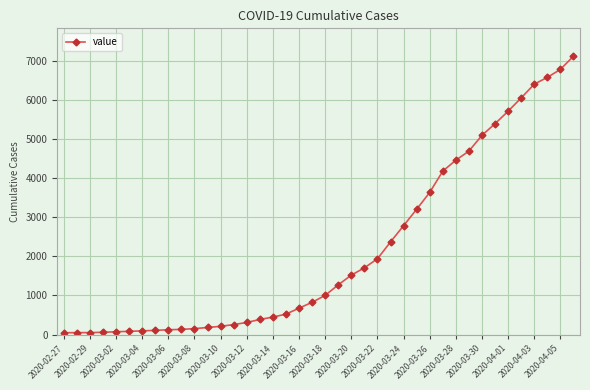

What is the greatest value displayed?

7117